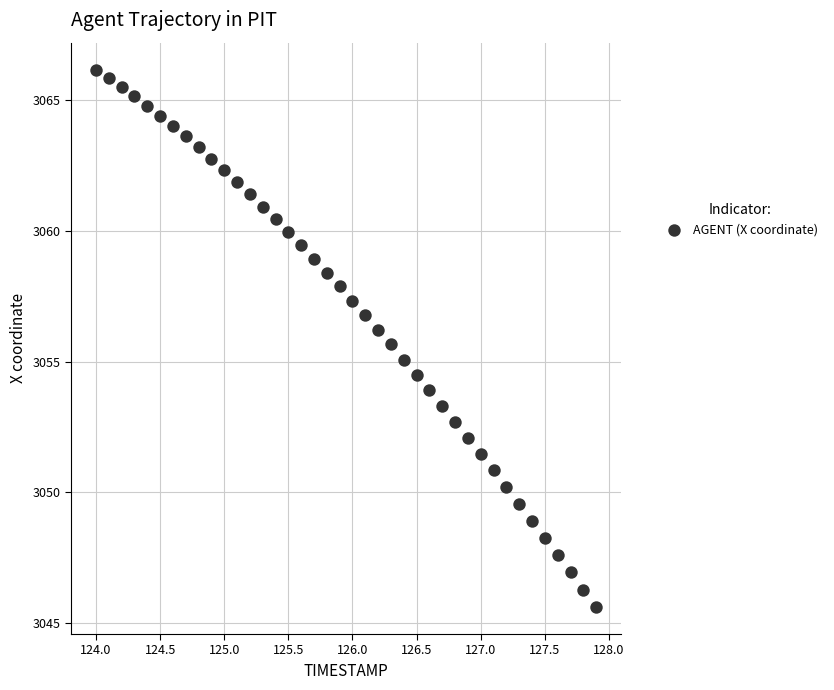

What is the range of Y values (max minus min)?

20.6